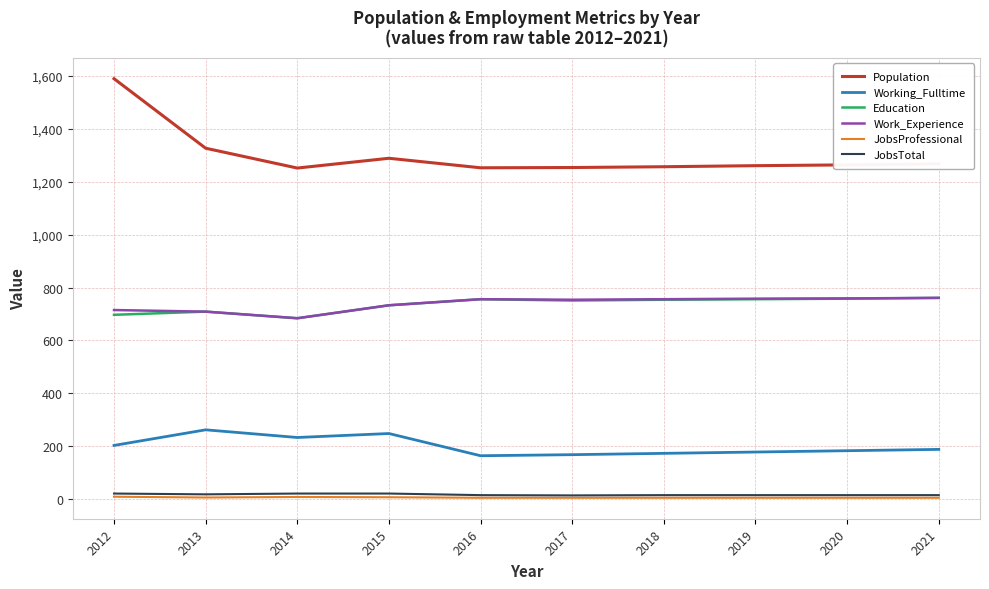

What are all the series names shown in the legend?

Population, Working_Fulltime, Education, Work_Experience, JobsProfessional, JobsTotal